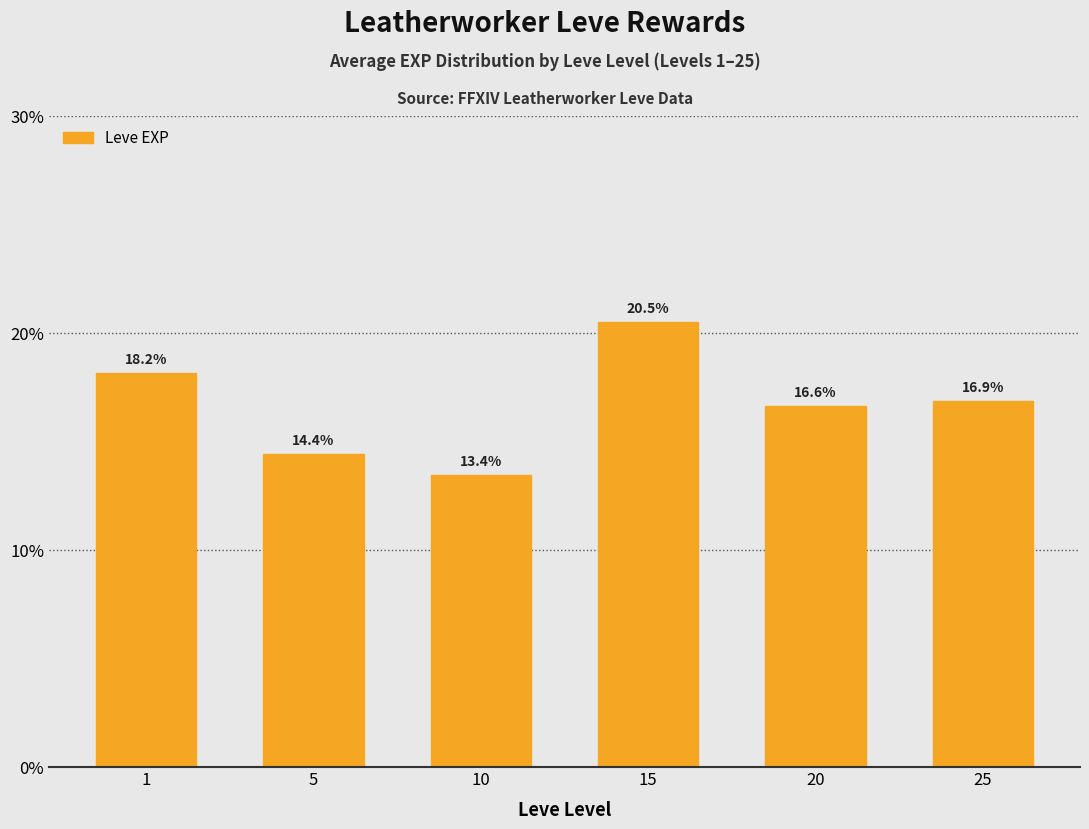

Rank the categories by value from highest to lowest.

15, 1, 25, 20, 5, 10